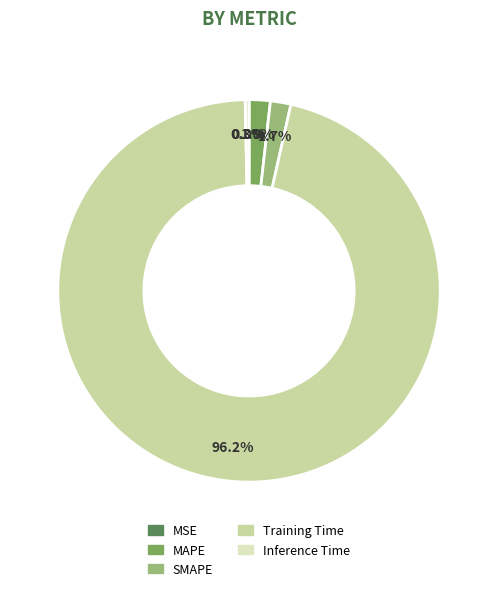

True or false: Inference Time accounts for 0% of the total.

True